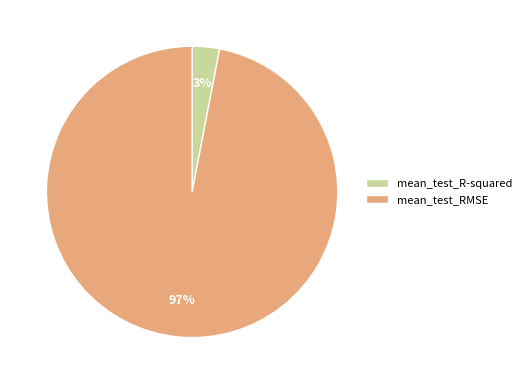

Combined, do mean_test_R-squared and mean_test_RMSE account for over 50%?

Yes